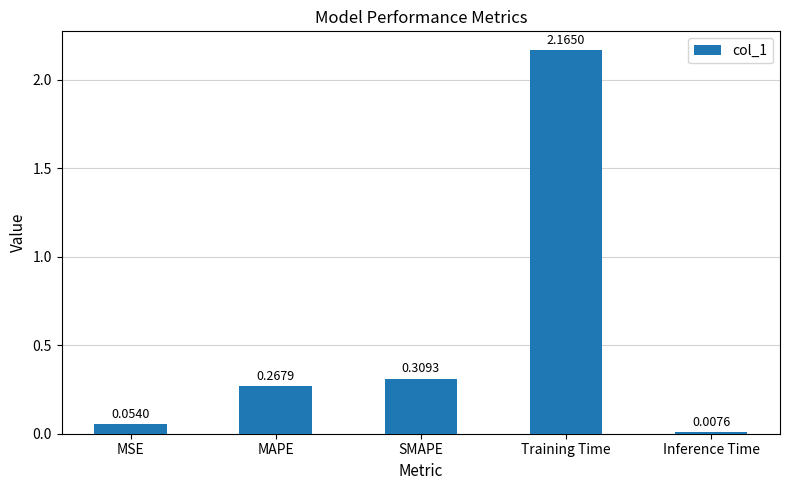

At which category does the chart reach its minimum across all series?

Inference Time